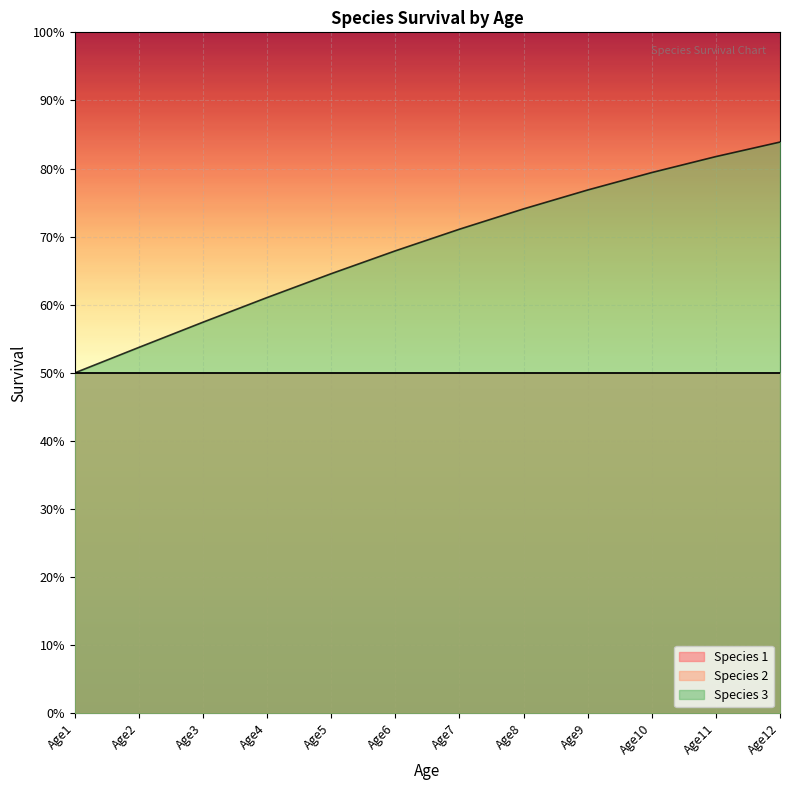

What is the maximum value shown in the chart?

0.8